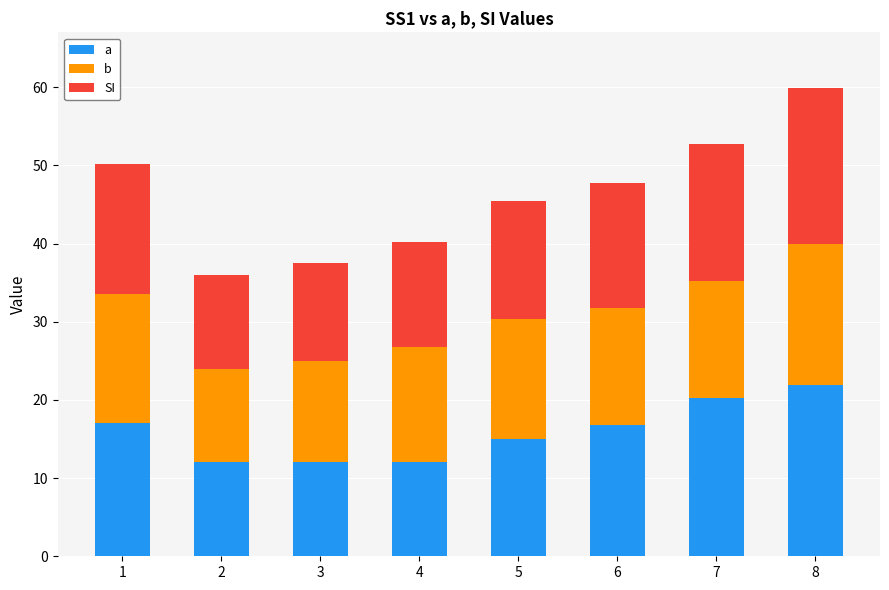

Reading right to left, list the values for the a series.

8=21.9	7=20.2	6=16.8	5=15.0	4=12.0	3=12.0	2=12.0	1=17.1